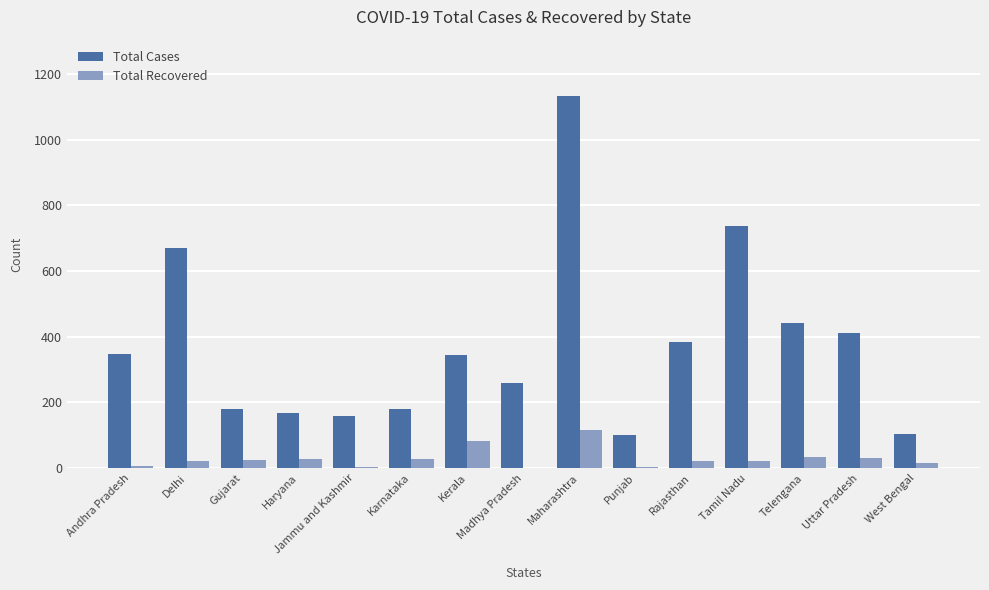

Does the chart contain stacked bars?

No